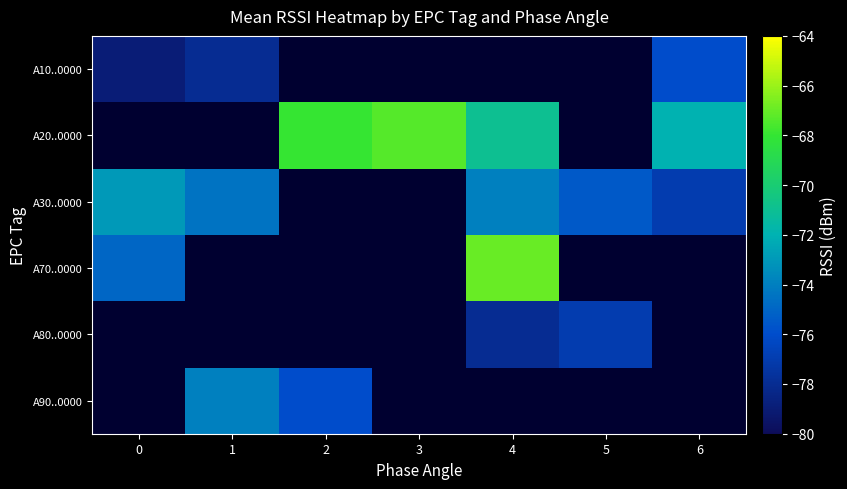

What is the spread (max minus min) of values at 1?

4.0